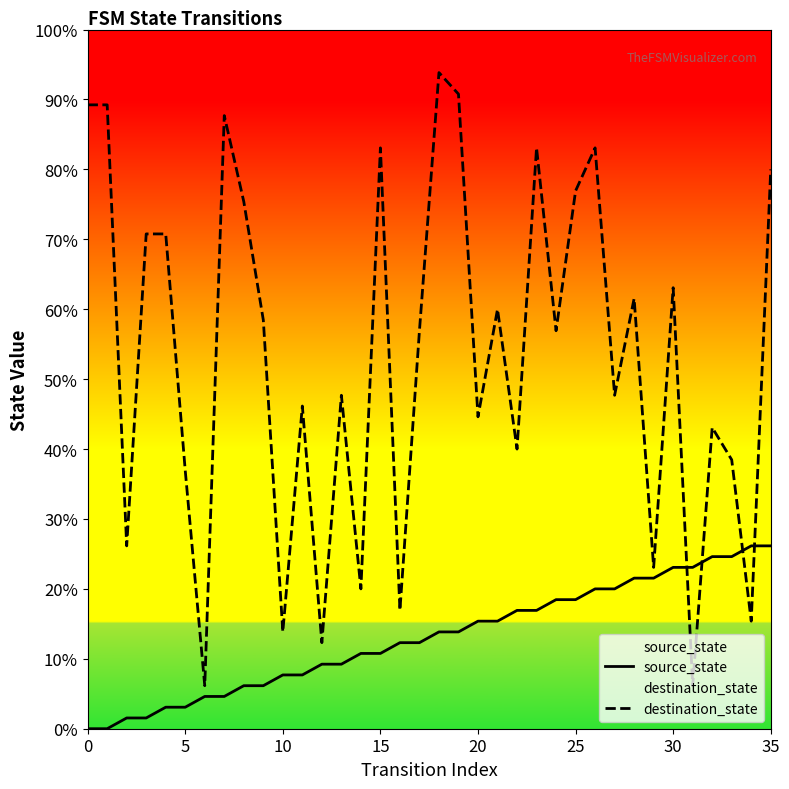

Which series has the largest Y range (max minus min)?

destination_state